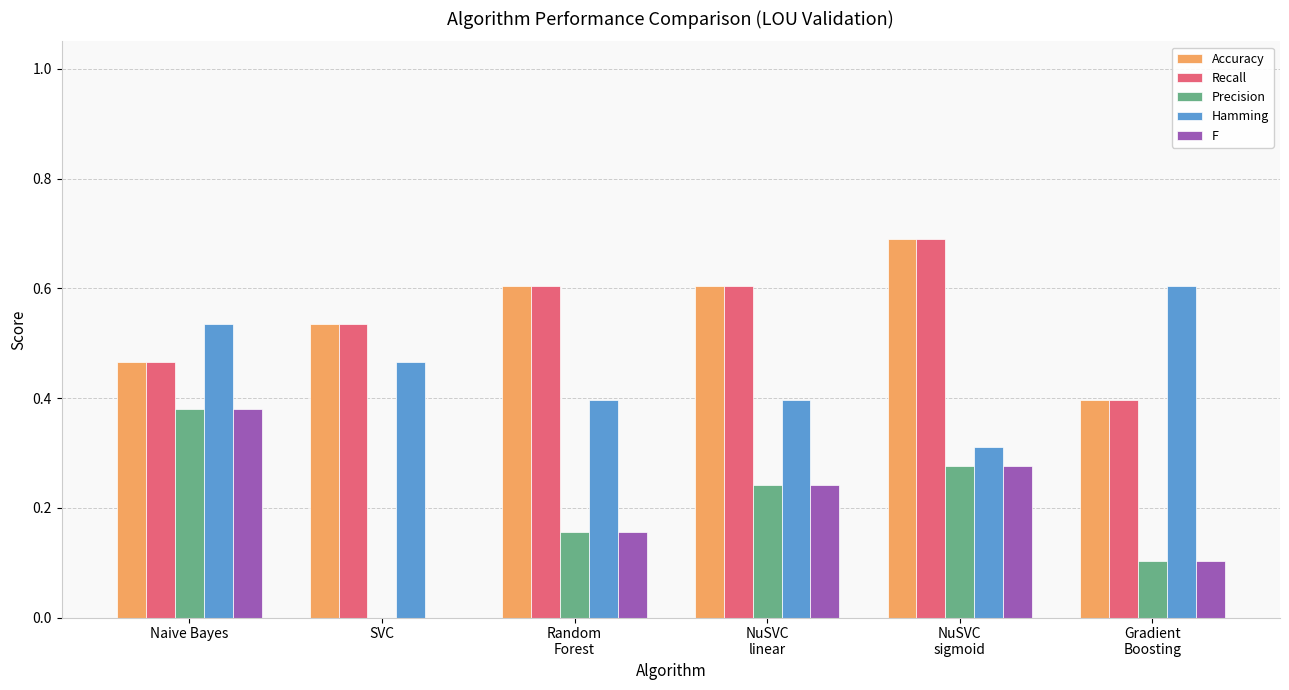

What is the greatest value displayed?

0.7